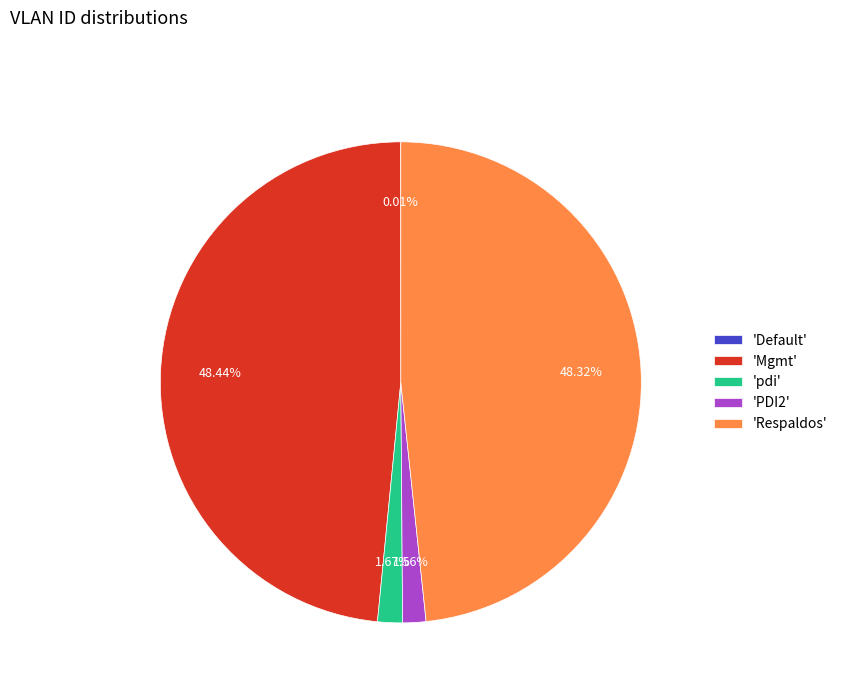

Which has a higher value, 'Respaldos' or 'pdi'?

'Respaldos'